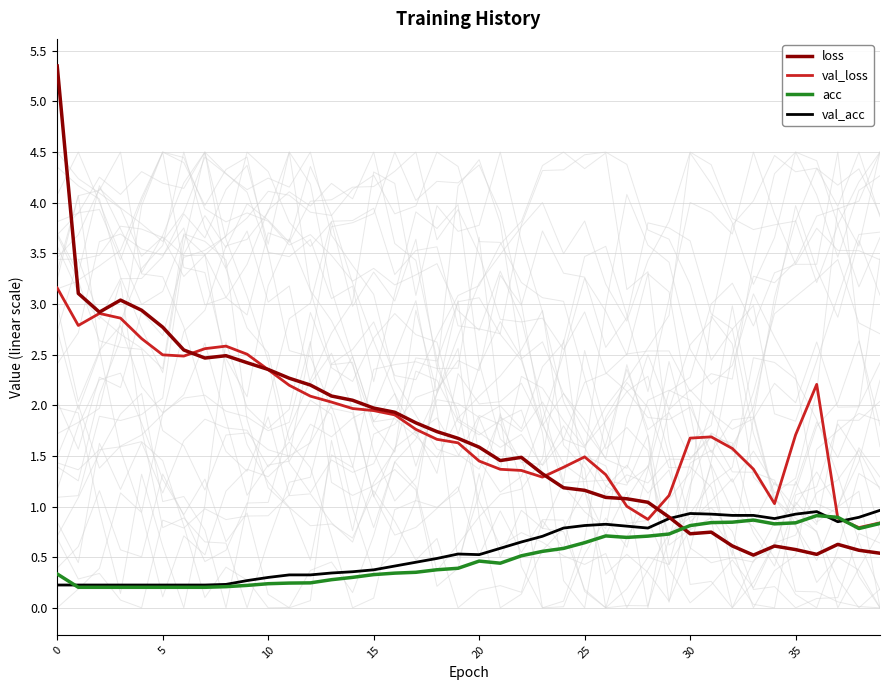

What is the difference between the second highest and second lowest values in the loss series?

2.6